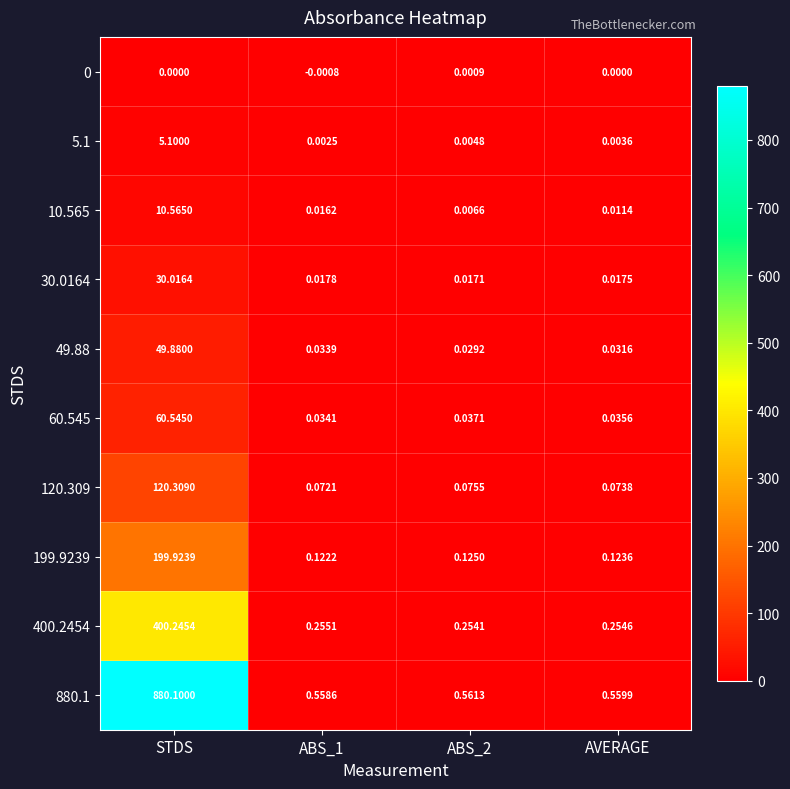

At which category is the sum across all series the highest?

STDS